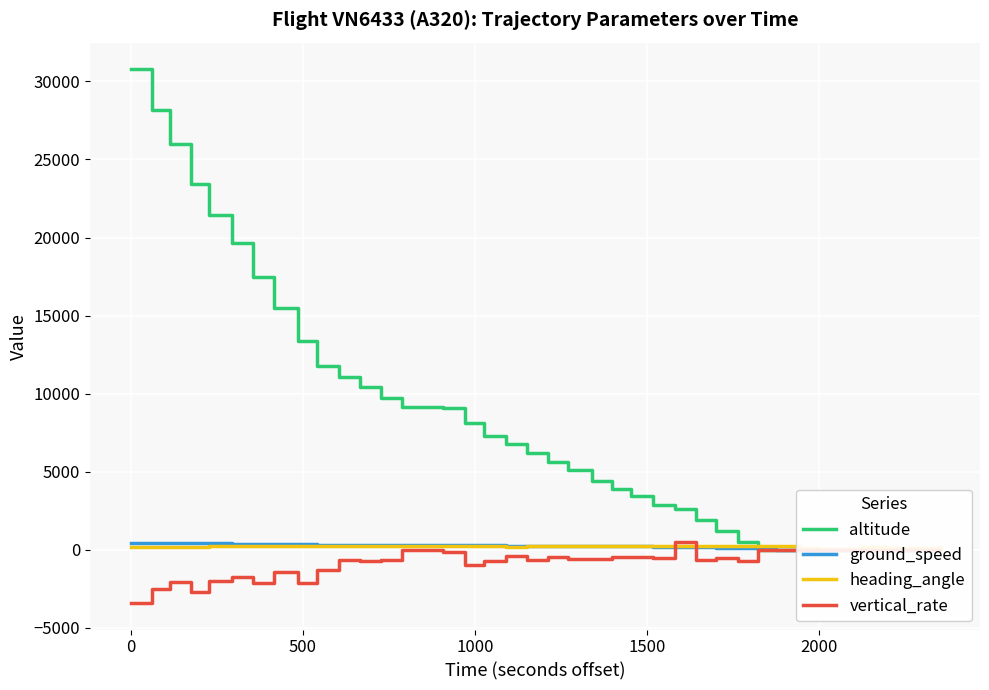

True or false: altitude and vertical_rate cross at least once.

False